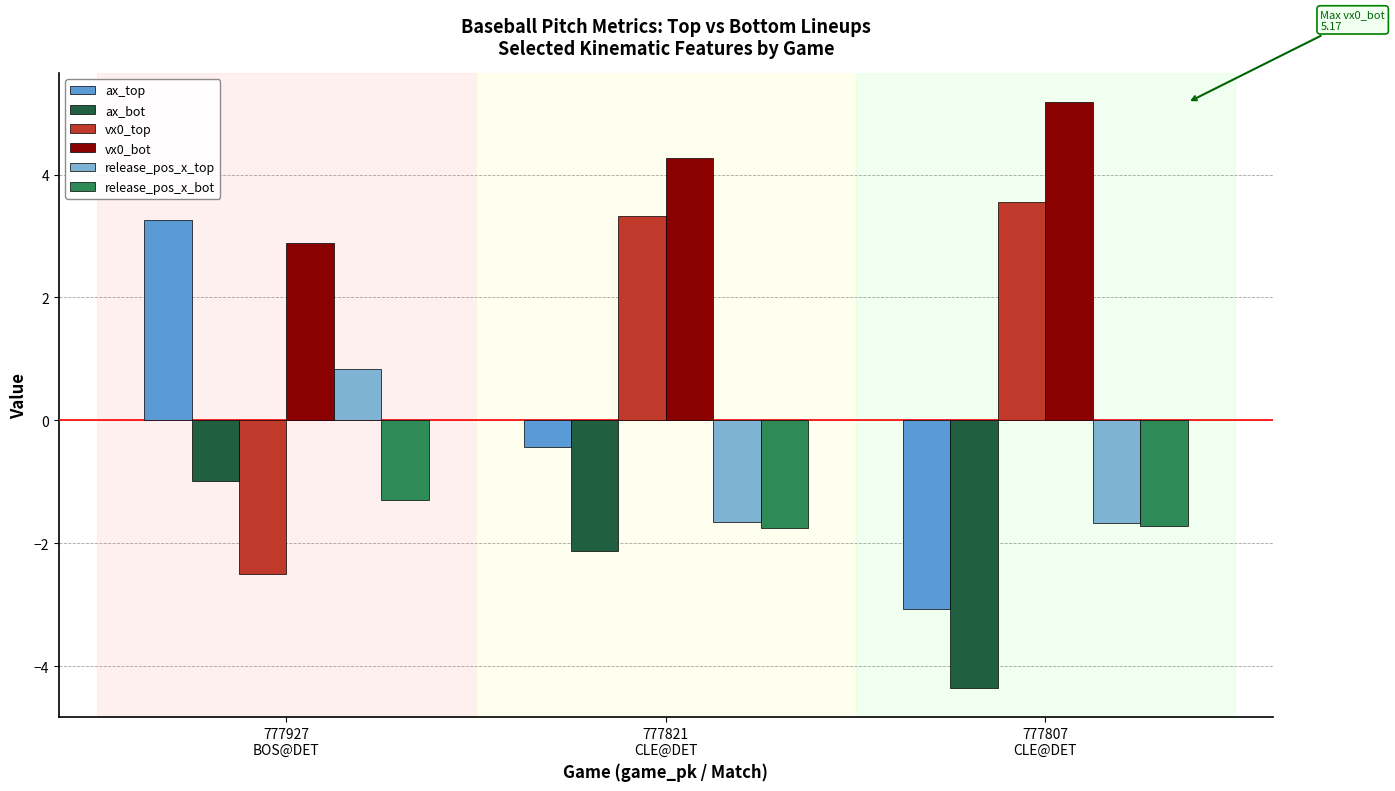

What is the minimum value shown in the chart?

-4.3